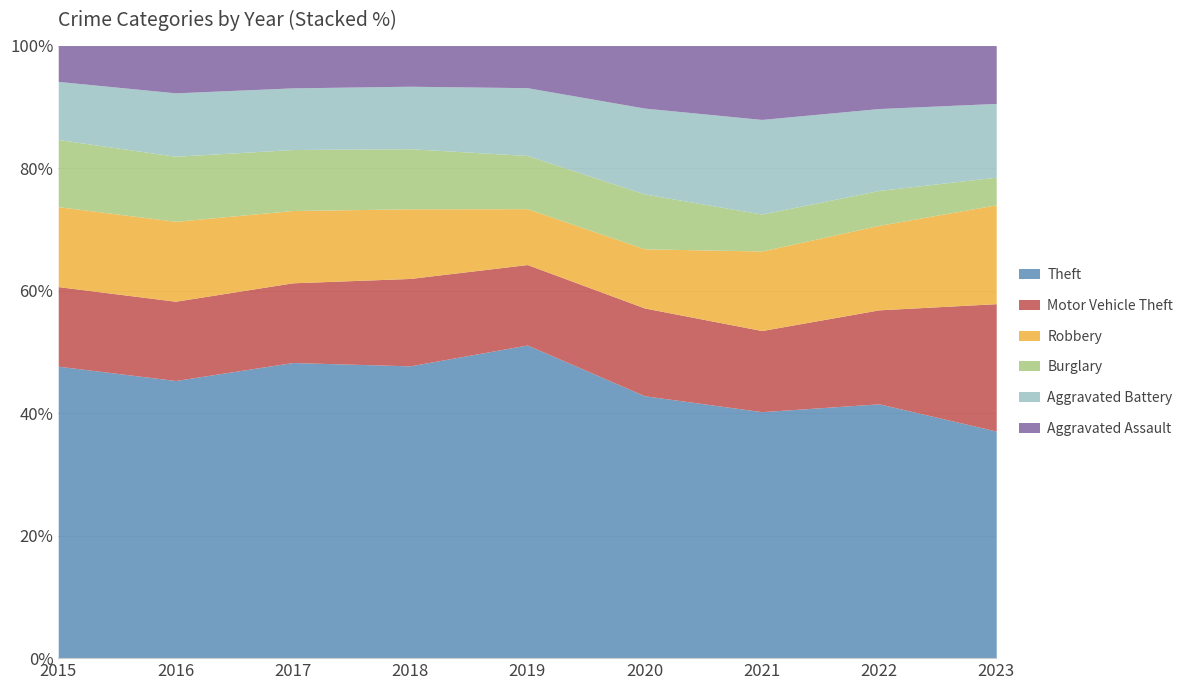

What is the minimum value for Theft?

37.1